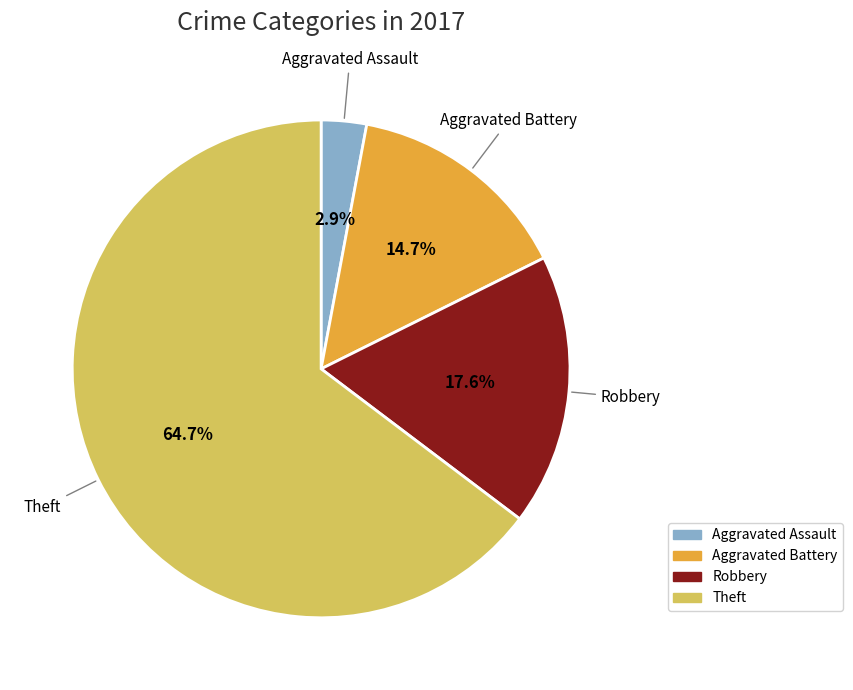

Which has a higher value, Robbery or Aggravated Assault?

Robbery